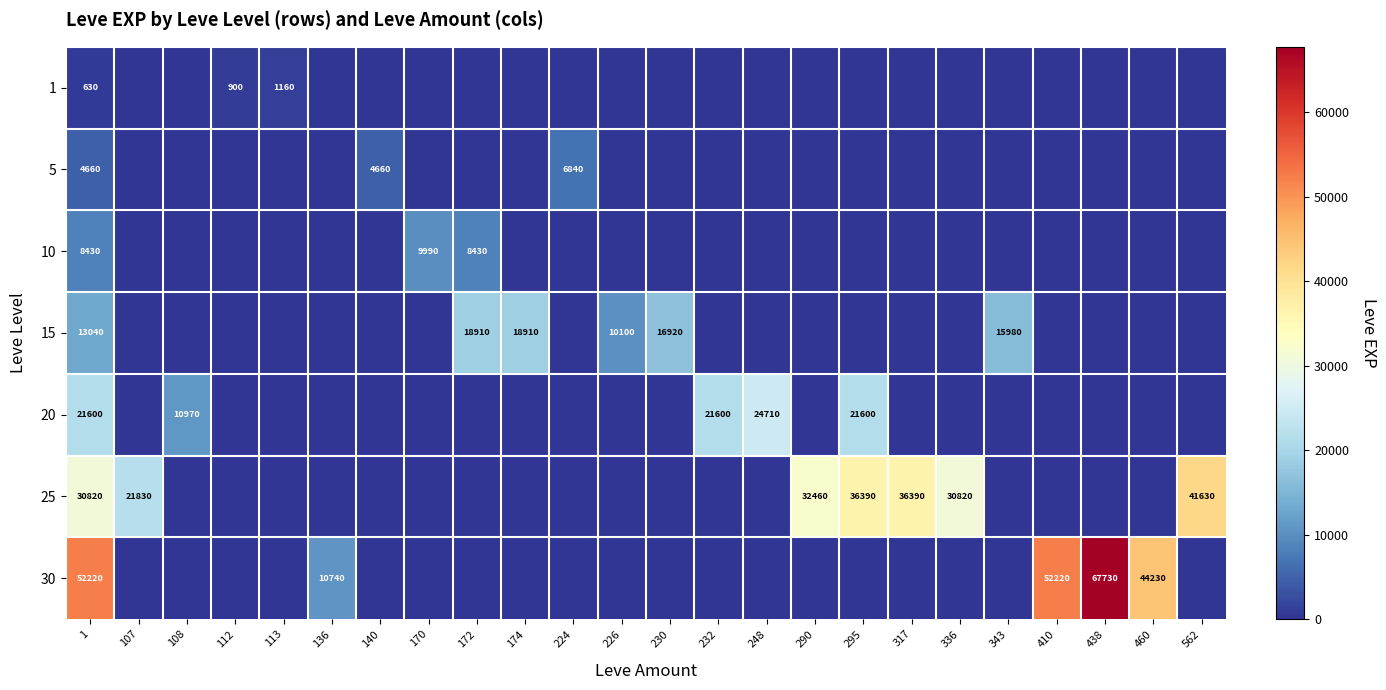

Is it true that 15 equals 18910 at 172?

True